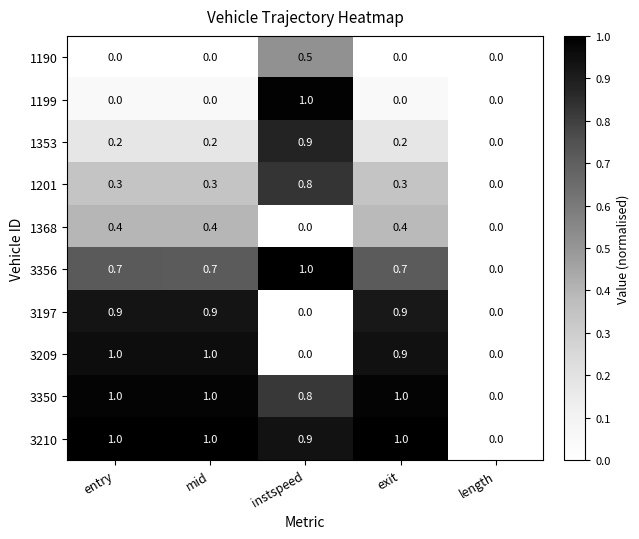

Is it true that 3209 equals 1.0 at entry?

True